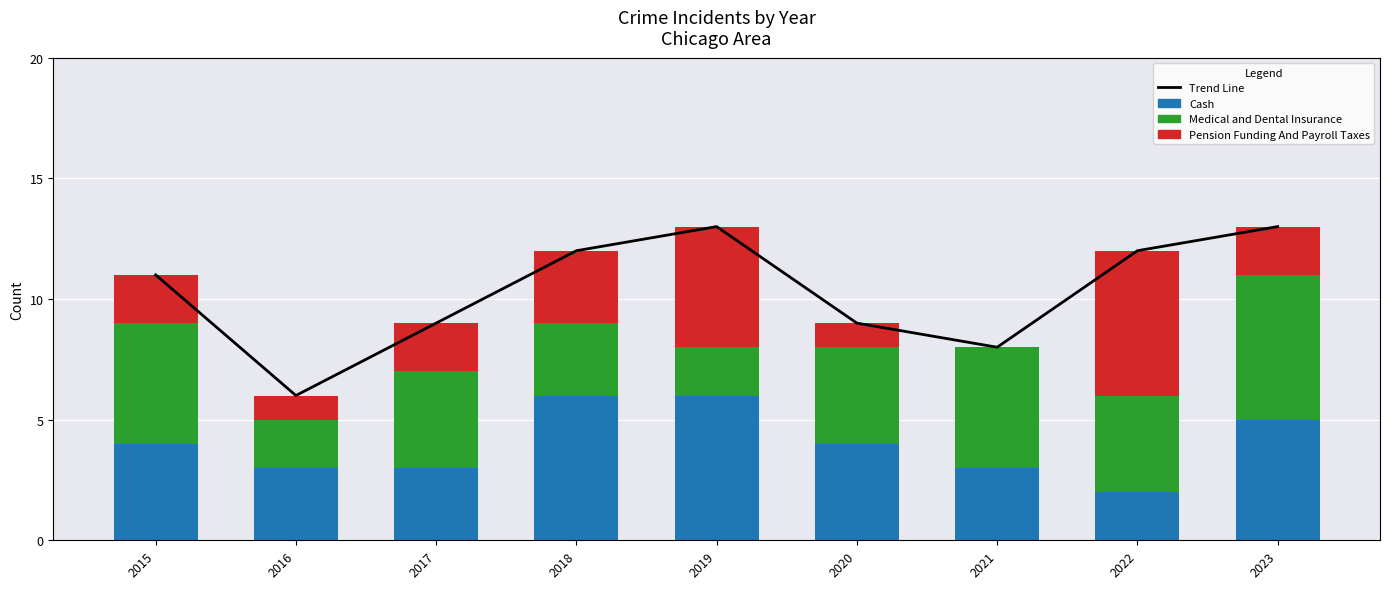

Is it true that Medical and Dental Insurance equals 2 at 2016?

True